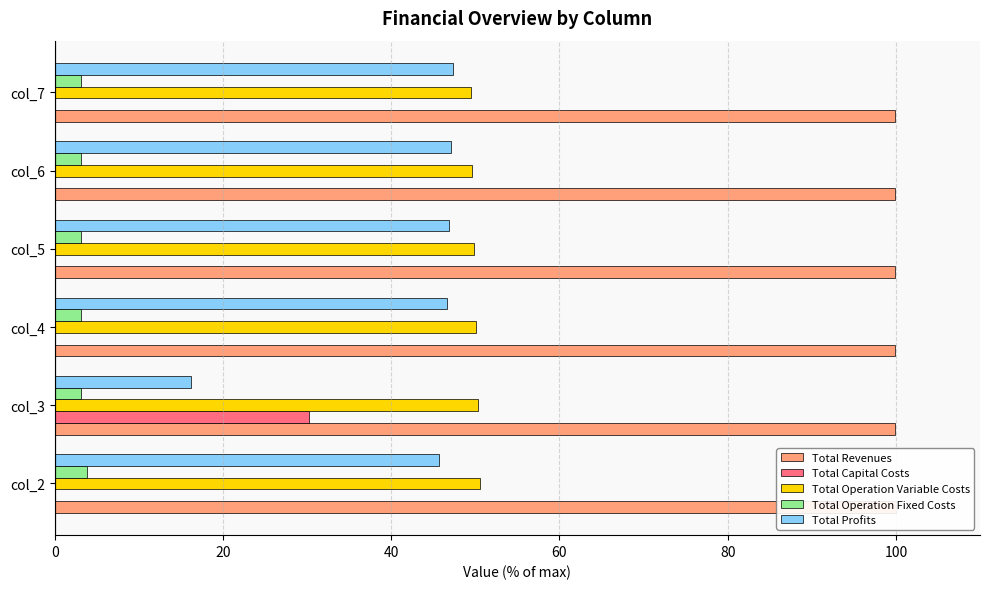

Reading left to right, extract all data points from this chart.

Total Revenues: 100.0	99.9	99.9	99.9	99.9	99.9
Total Capital Costs: 0.0	30.2	0.0	0.0	0.0	0.0
Total Operation Variable Costs: 50.5	50.3	50.1	49.9	49.7	49.4
Total Operation Fixed Costs: 3.8	3.2	3.2	3.2	3.2	3.2
Total Profits: 45.7	16.3	46.7	46.9	47.1	47.3